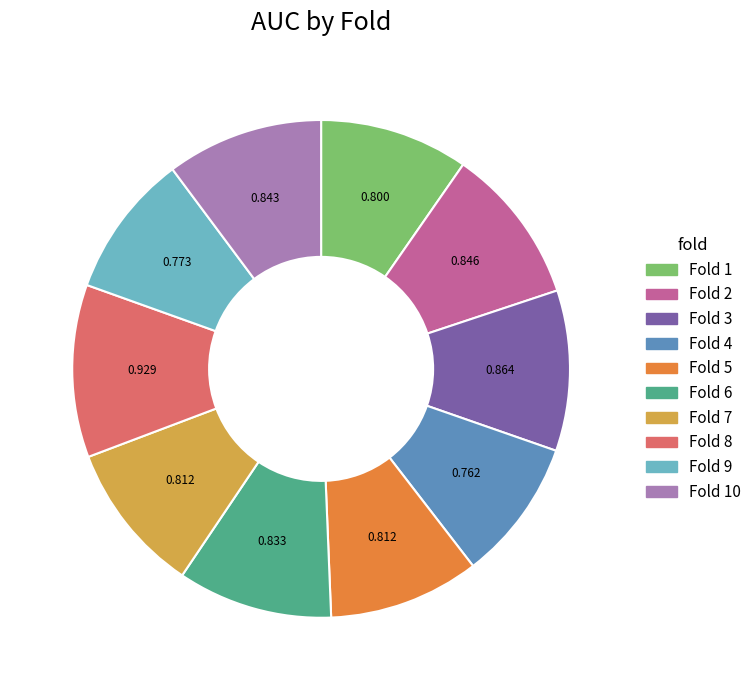

Do Fold 10 and Fold 4 together represent more than half of the pie?

No